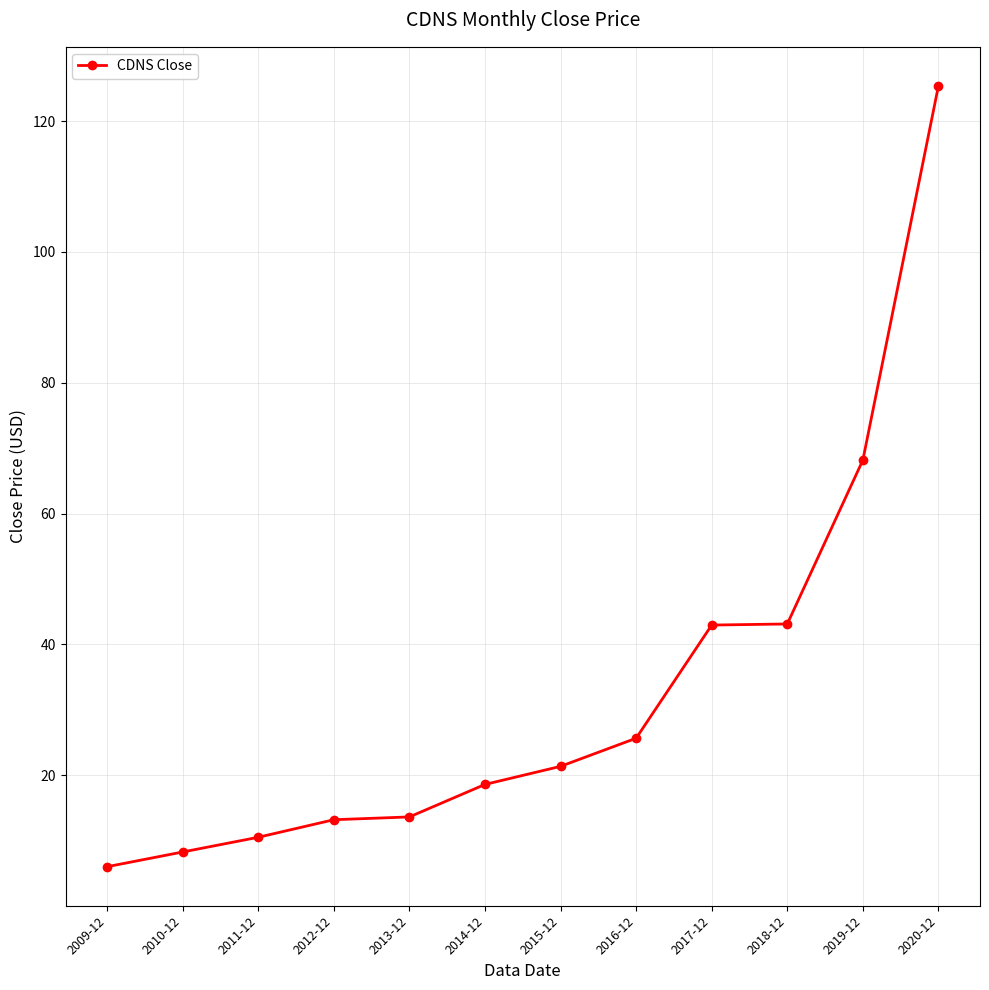

Where does the data first go above 21?

2015-12